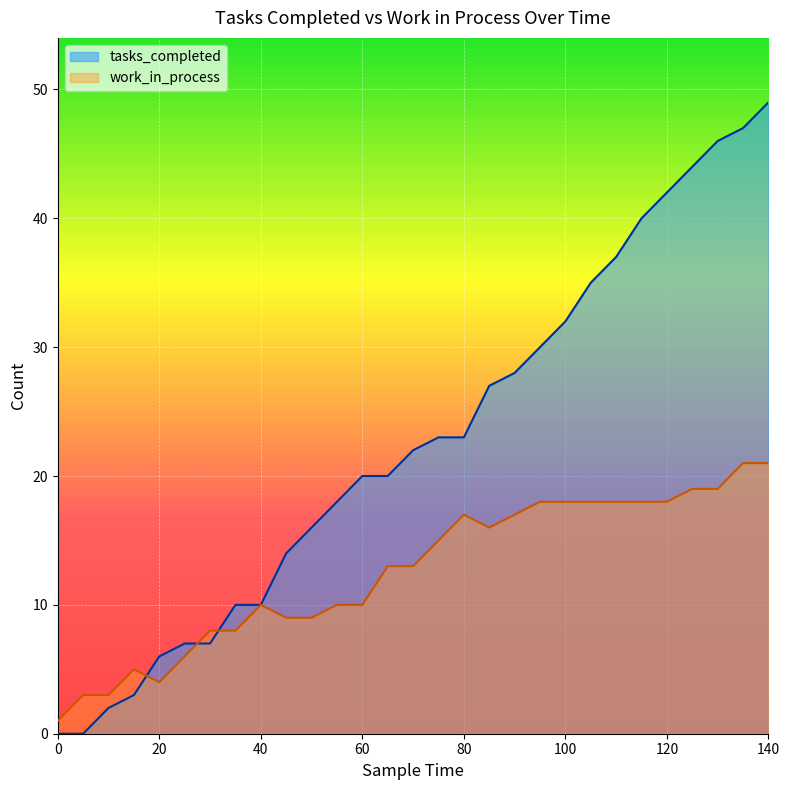

How many lines are shown in the chart?

2